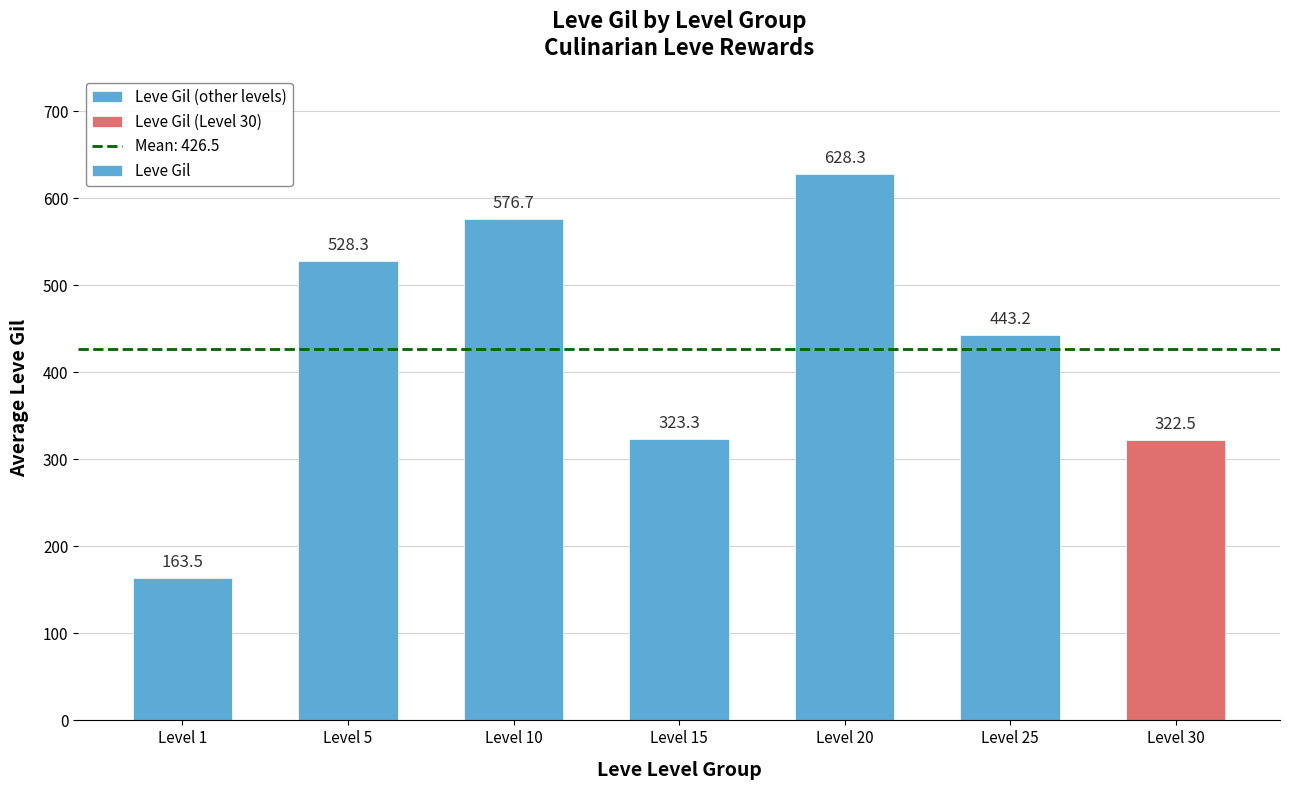

How many bars are there in total?

7